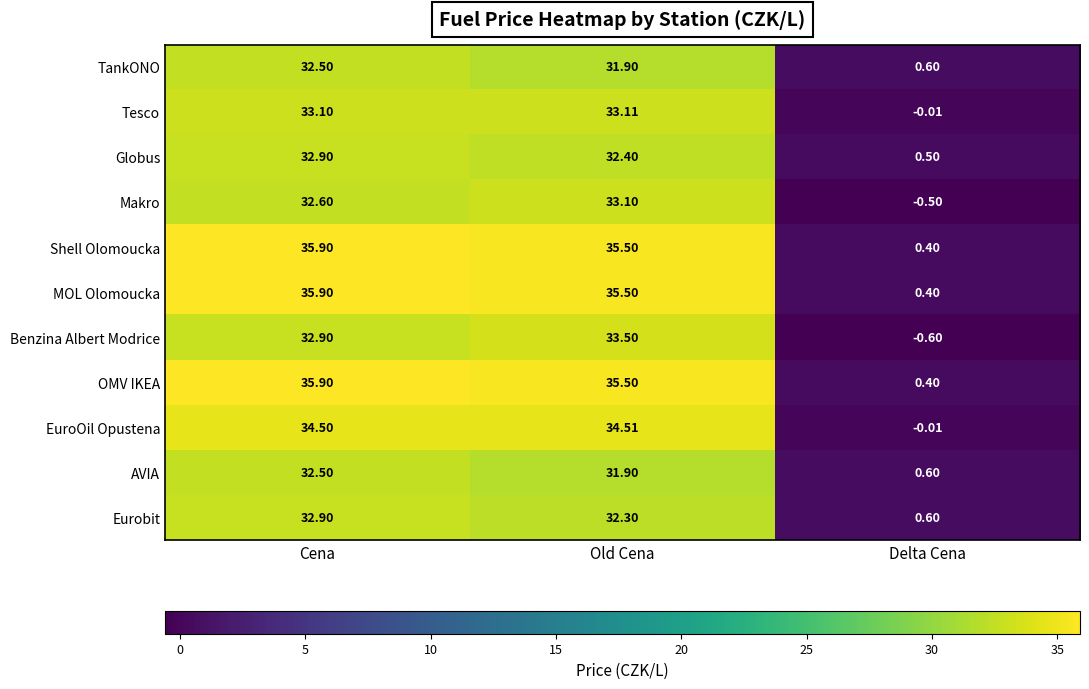

Is the value of Tesco at Old Cena greater than the value of Benzina Albert Modrice at Delta Cena?

Yes